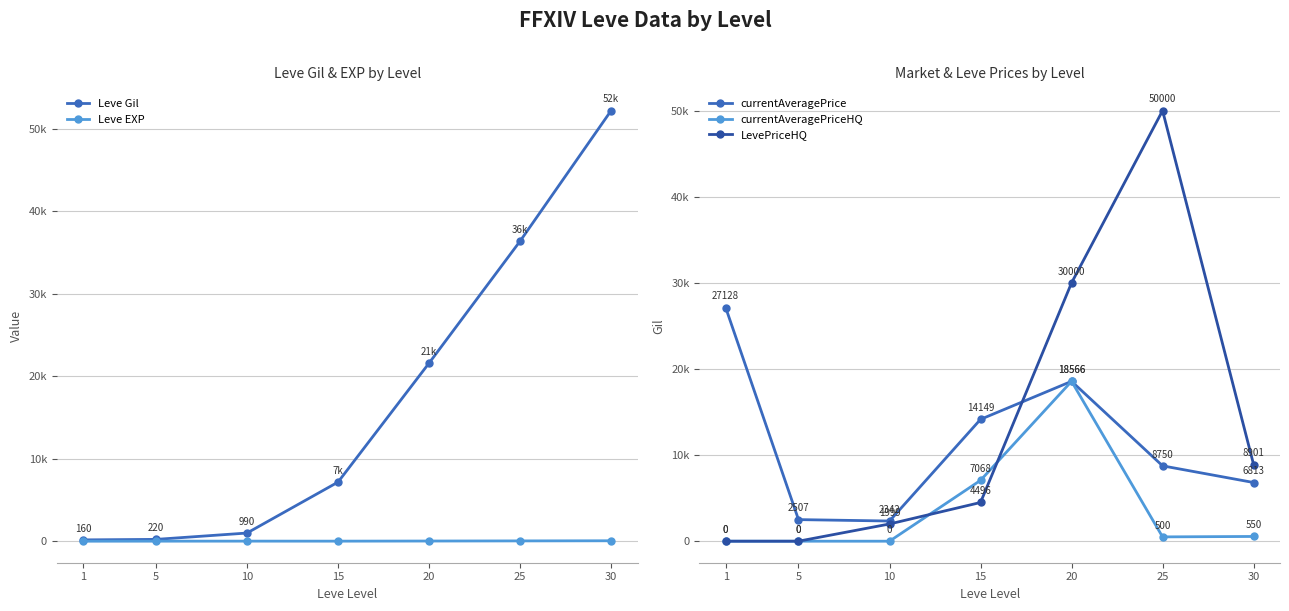

What is the difference between the currentAveragePrice values at 30 and 5?

4306.8